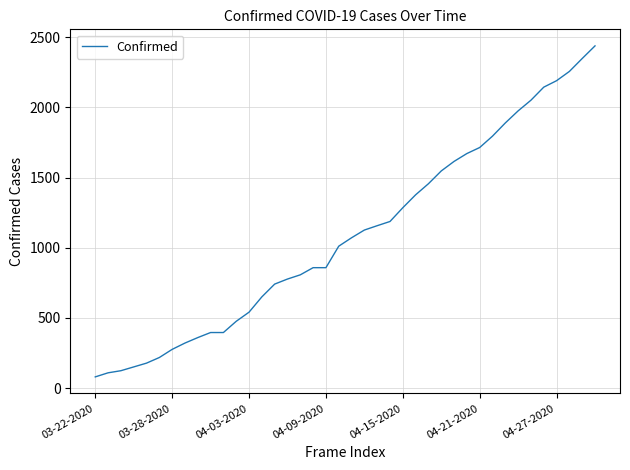

What is the difference between the maximum and minimum values?

2358